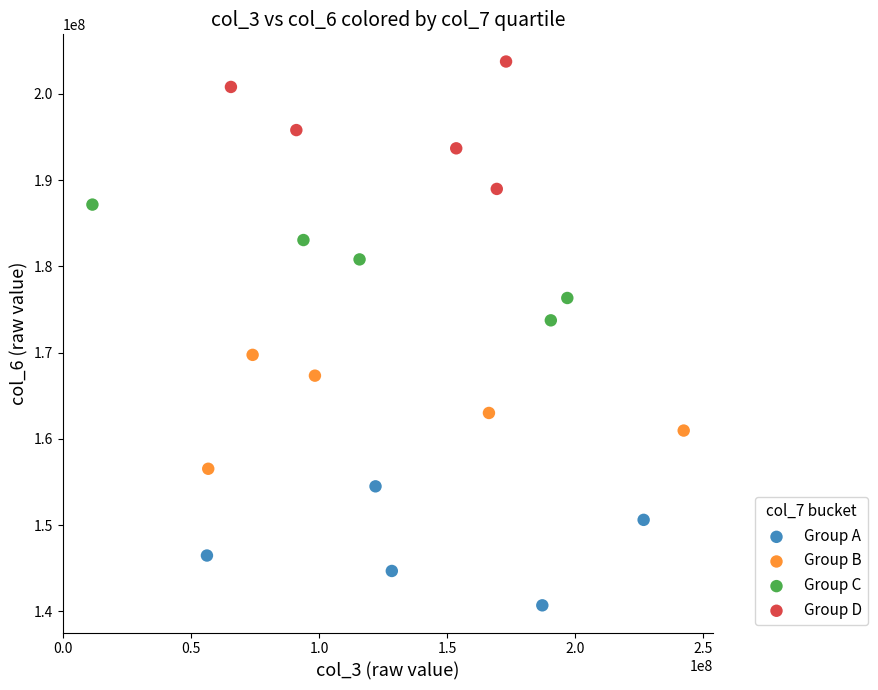

Which series contains the highest Y value?

Group D